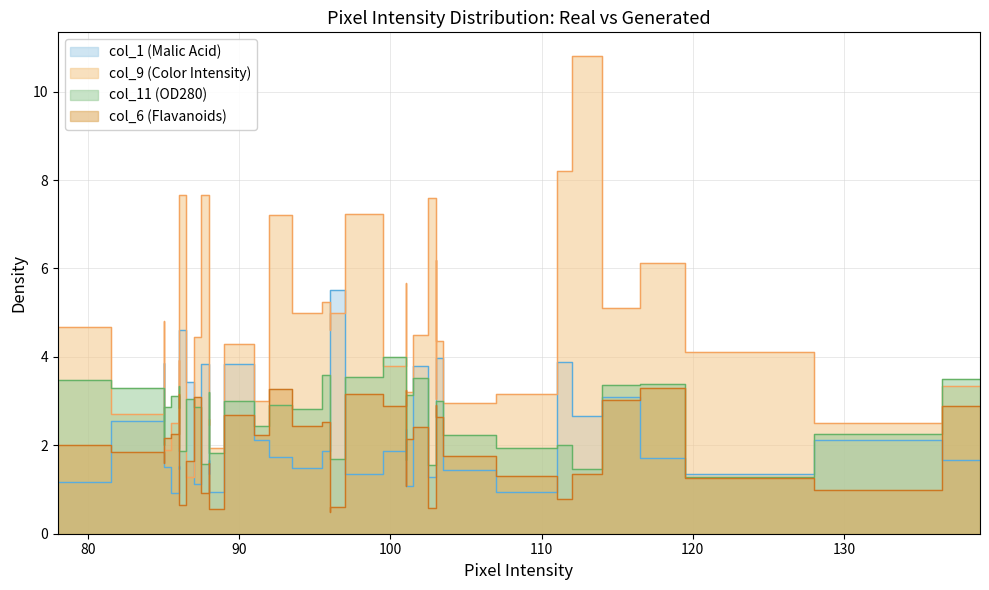

At how many categories does at least one series exceed 0?

40